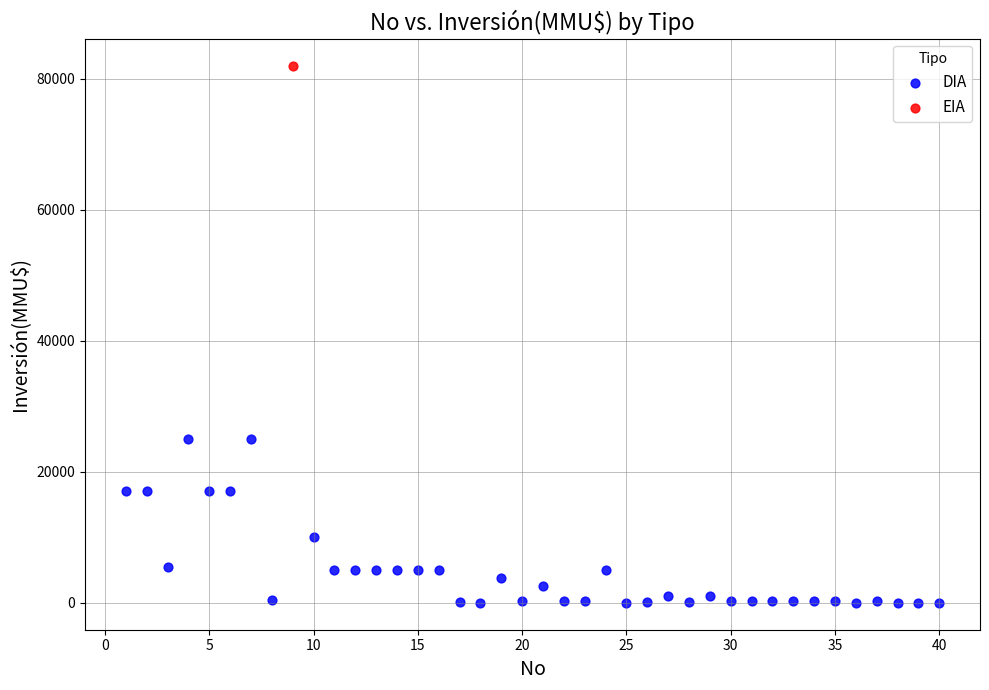

What are all the series names shown in the legend?

DIA, EIA